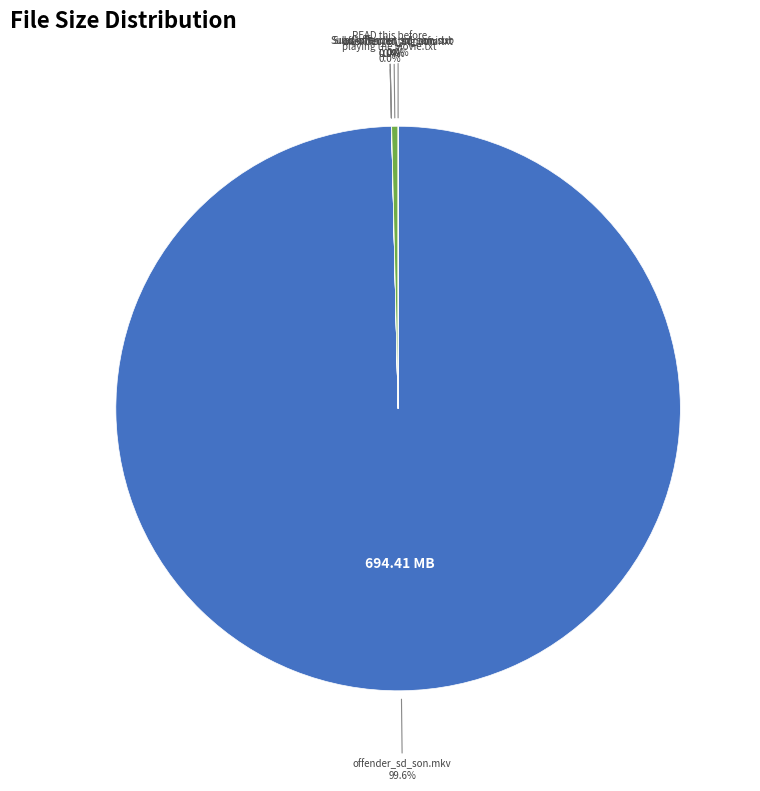

Which slice is the largest?

offender_sd_son.mkv